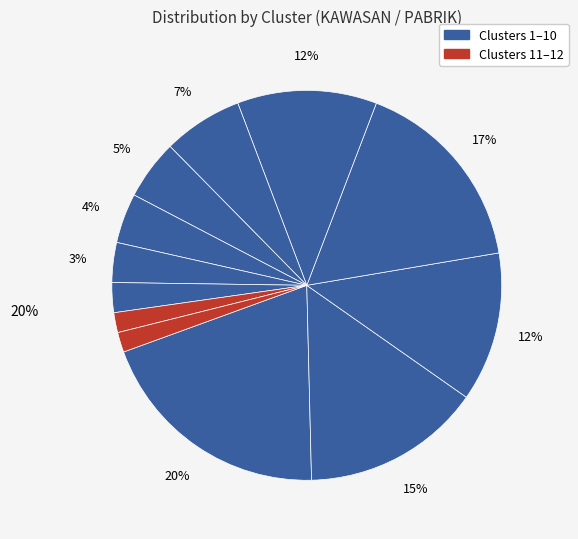

How many slices are in this pie chart?

12